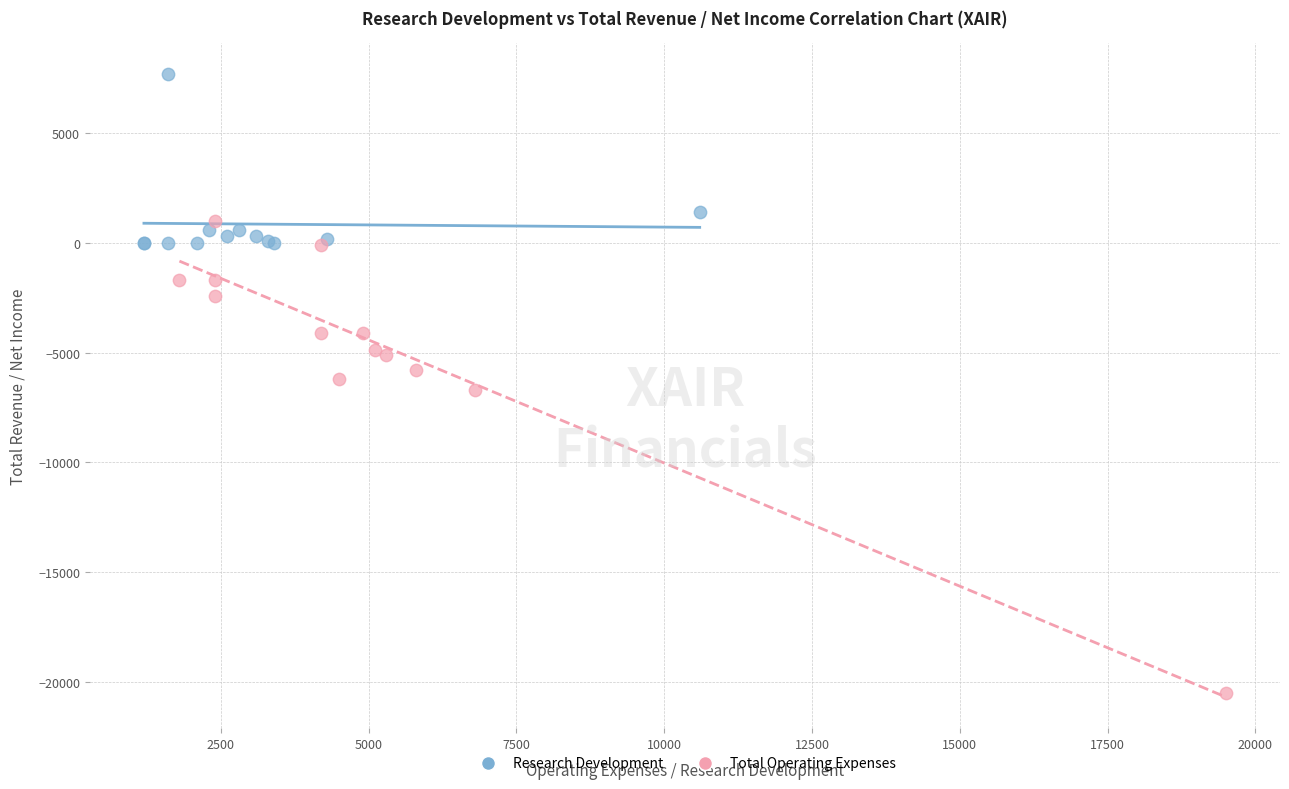

What are all the series names shown in the legend?

Research Development, Total Operating Expenses